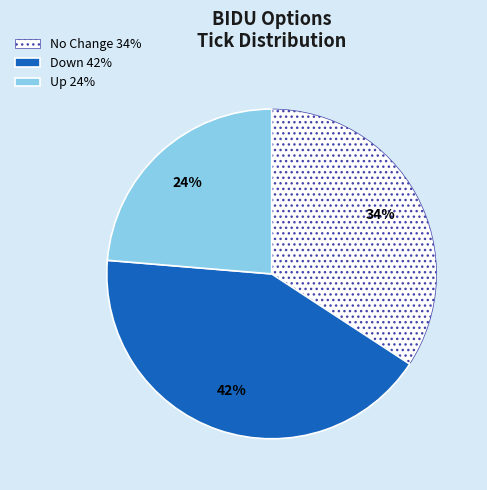

True or false: No Change 34% accounts for 44% of the total.

False